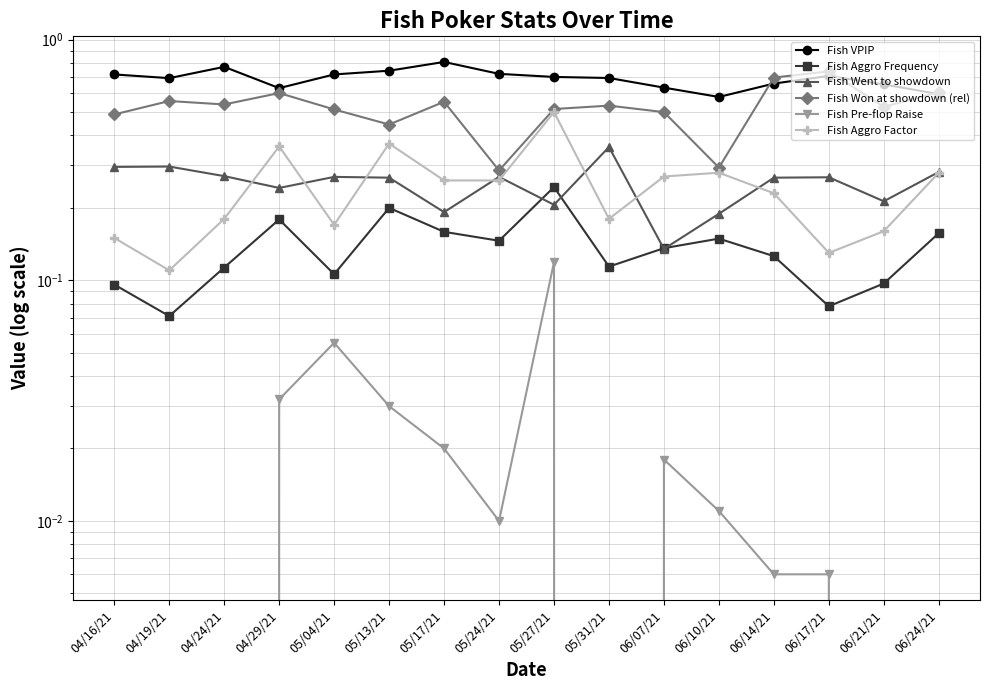

What is the greatest value displayed?

0.8